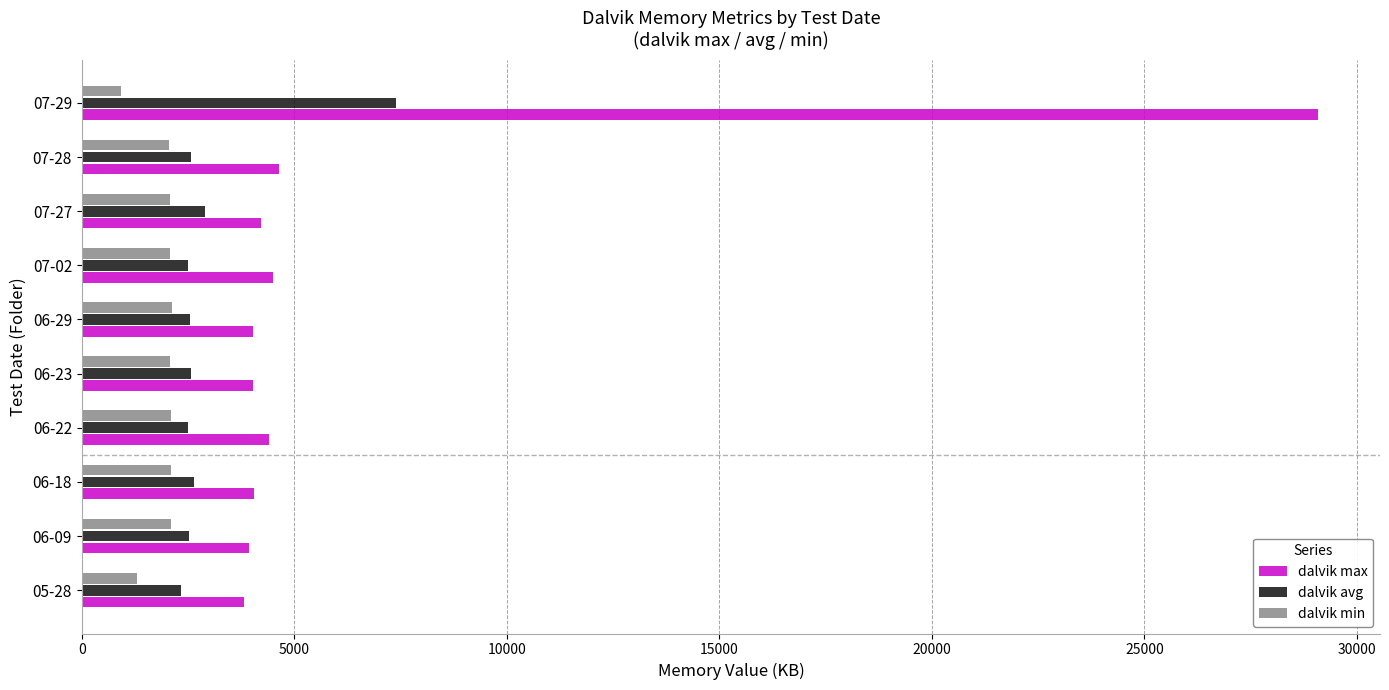

At which category is the sum across all series the highest?

07-29